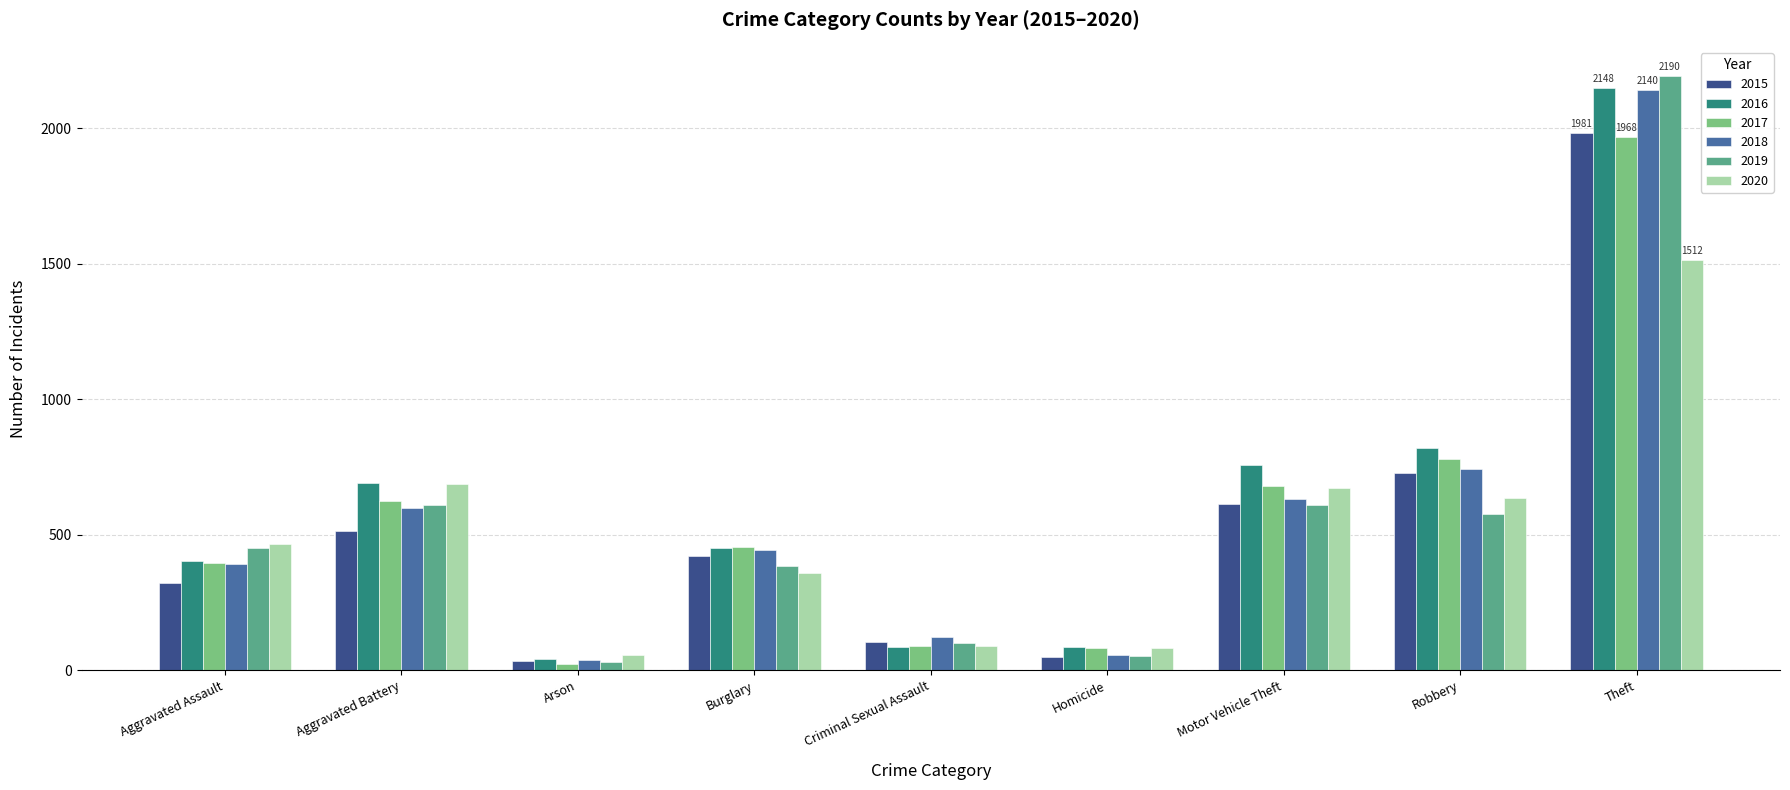

What are all the series names shown in the legend?

2015, 2016, 2017, 2018, 2019, 2020